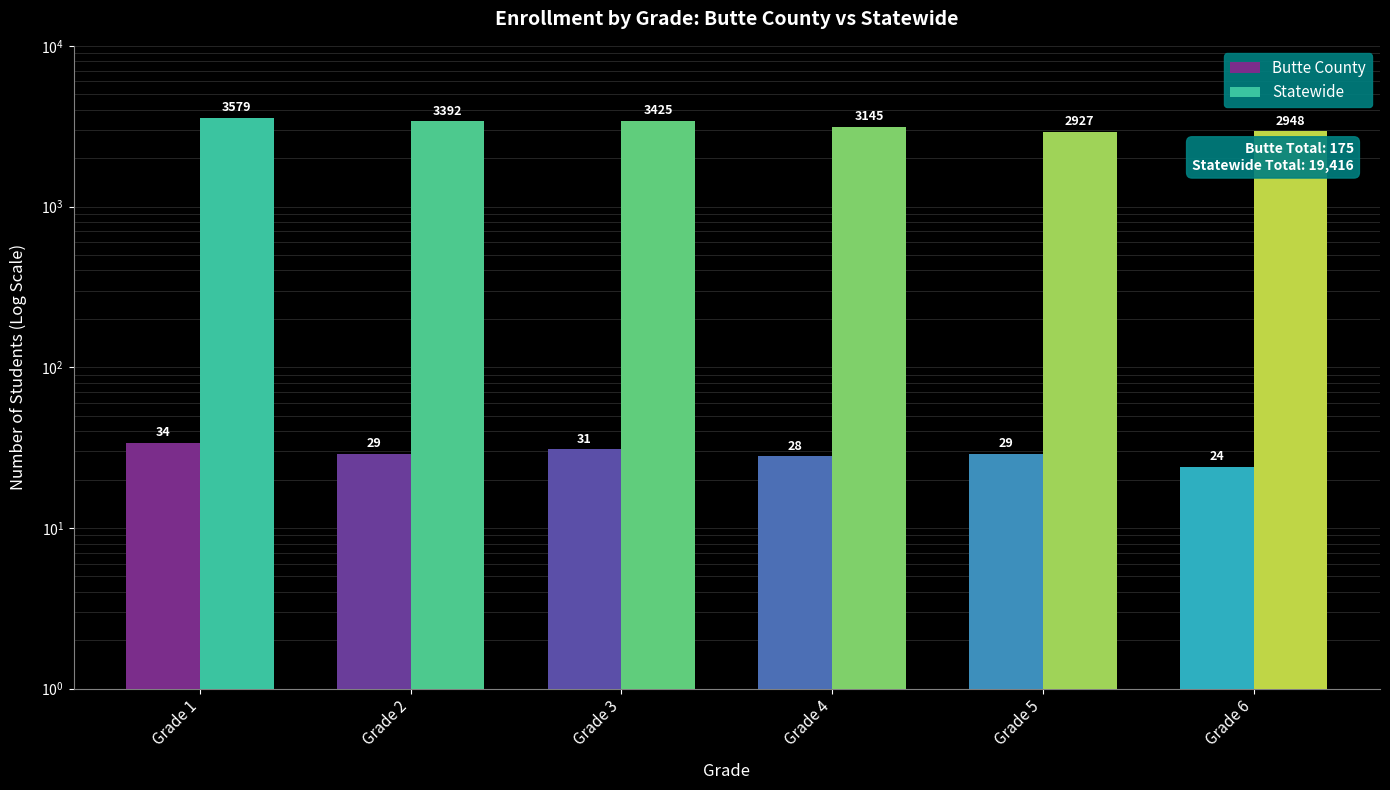

Which category has the lowest value across all series?

Grade 6